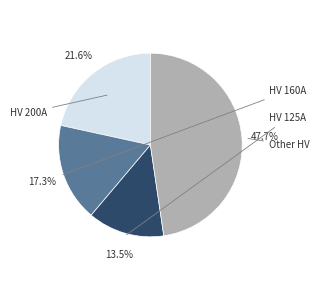

Does any single category account for the majority?

No